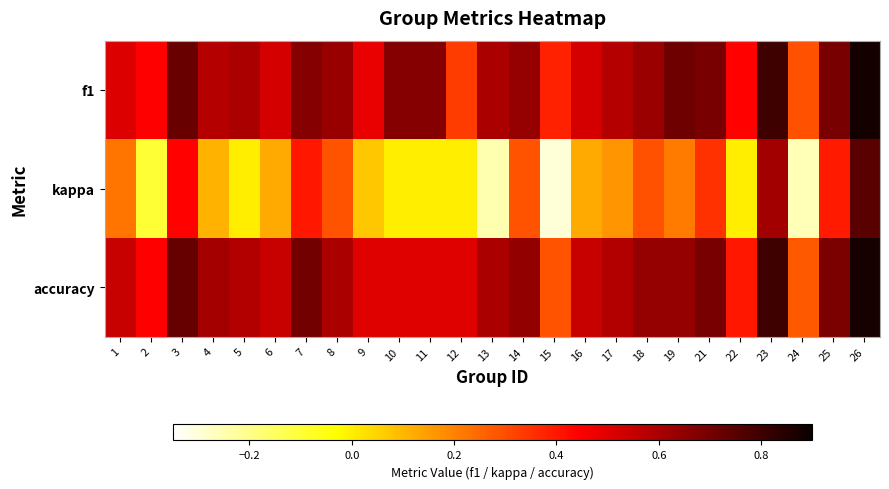

Which series has the largest total across all categories?

f1